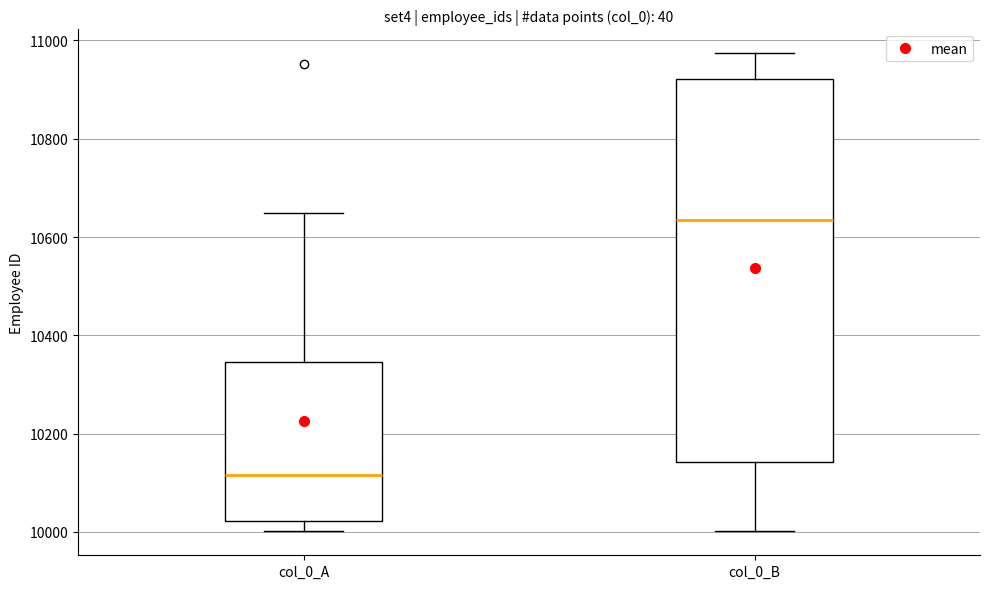

Which box is the tallest, from its lower edge to its upper edge?

col_0_B